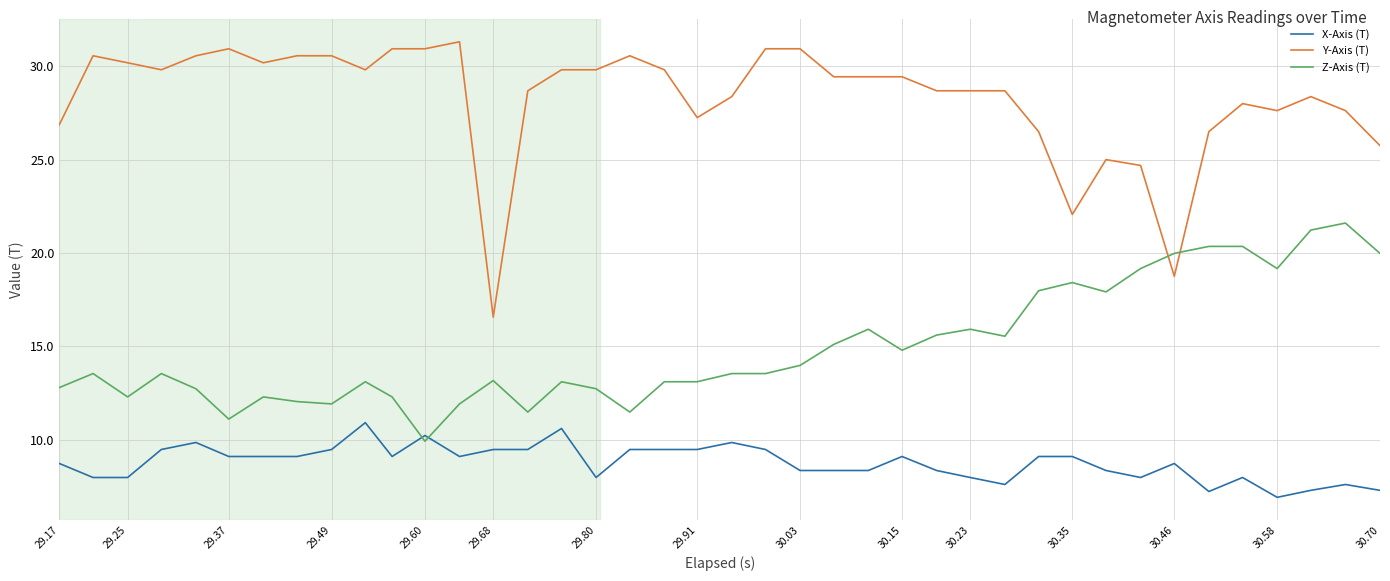

What is the minimum value for Y-Axis (T)?

16.6